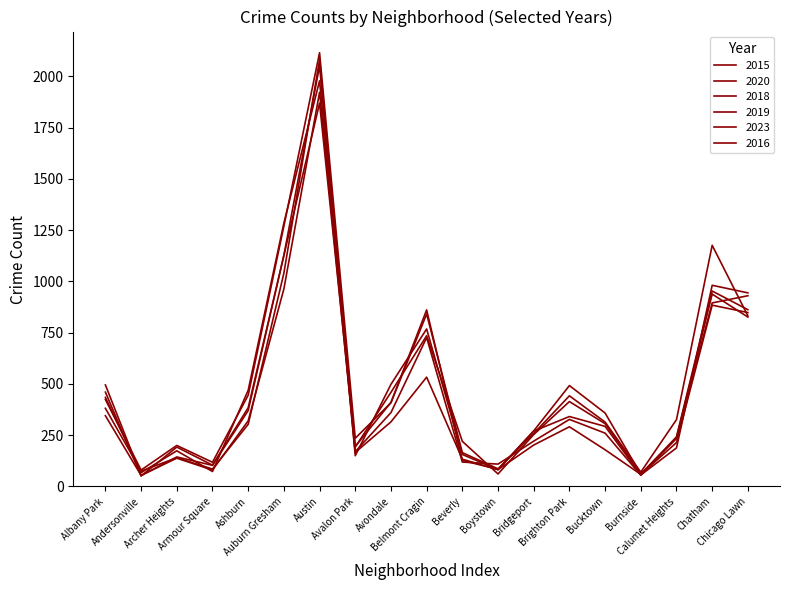

How many lines are shown in the chart?

6